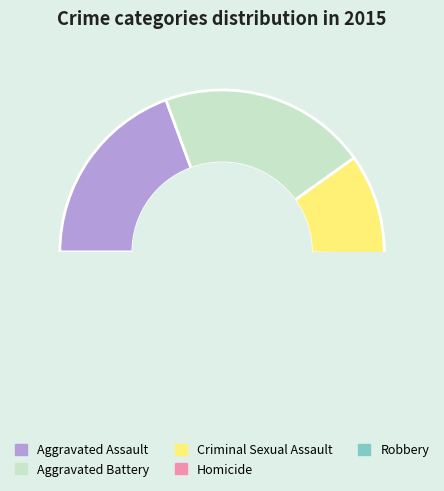

To the nearest percent, what is the average slice percentage?

20%